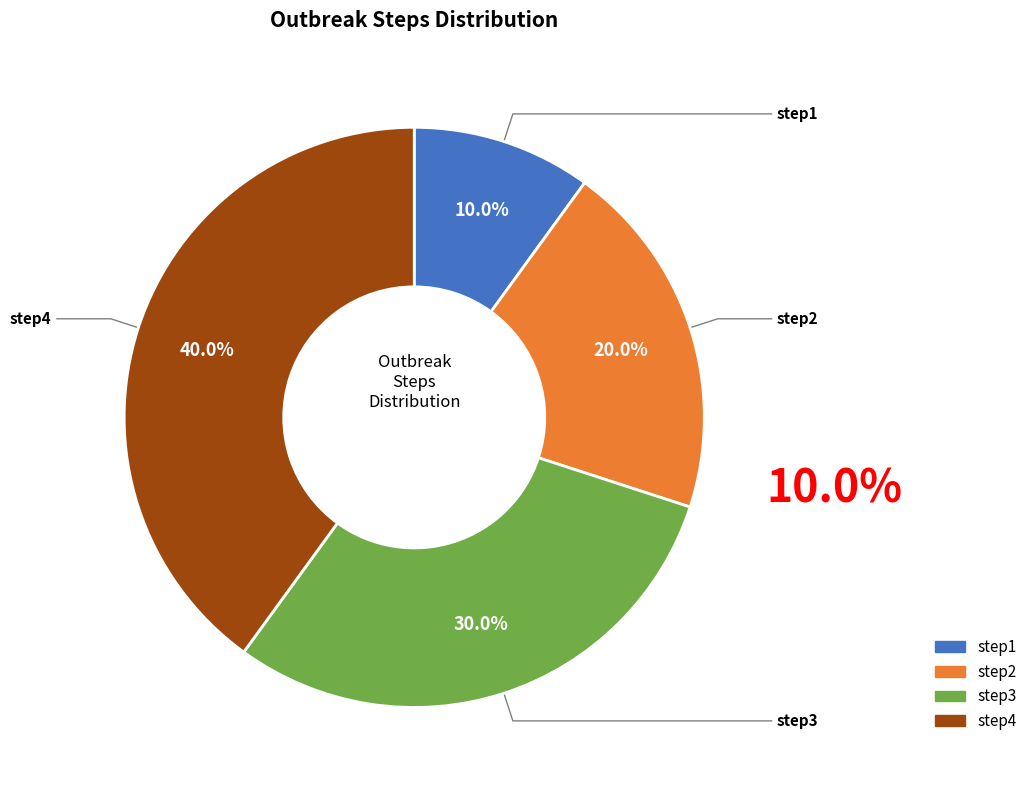

What percentage is the step4 slice, to the nearest percent?

40%